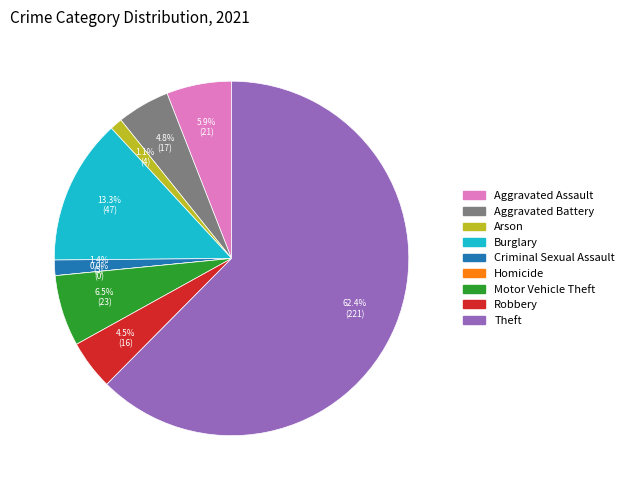

Which category has the biggest portion of the pie?

Theft